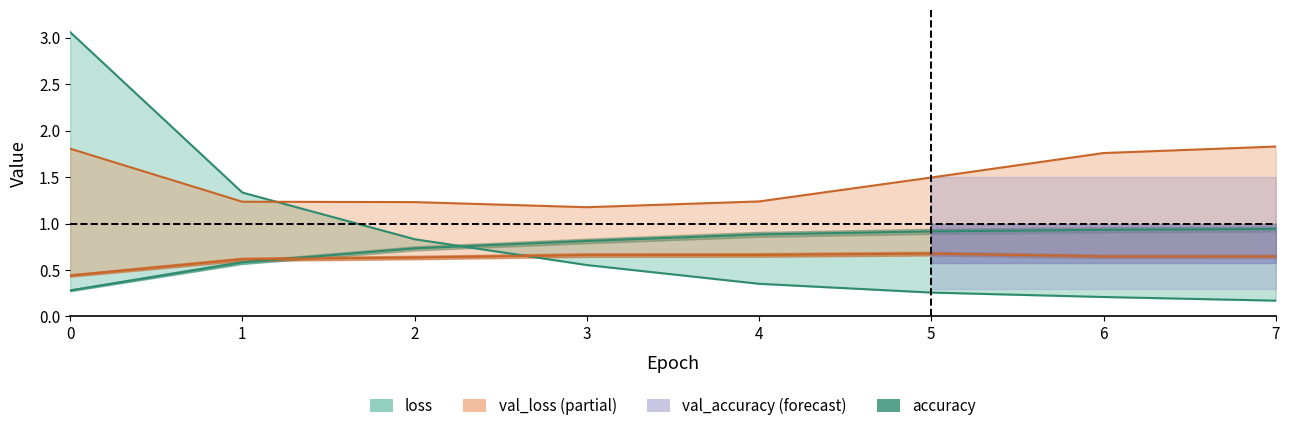

What is the value of the val_accuracy point at the 7th from the left?

0.6